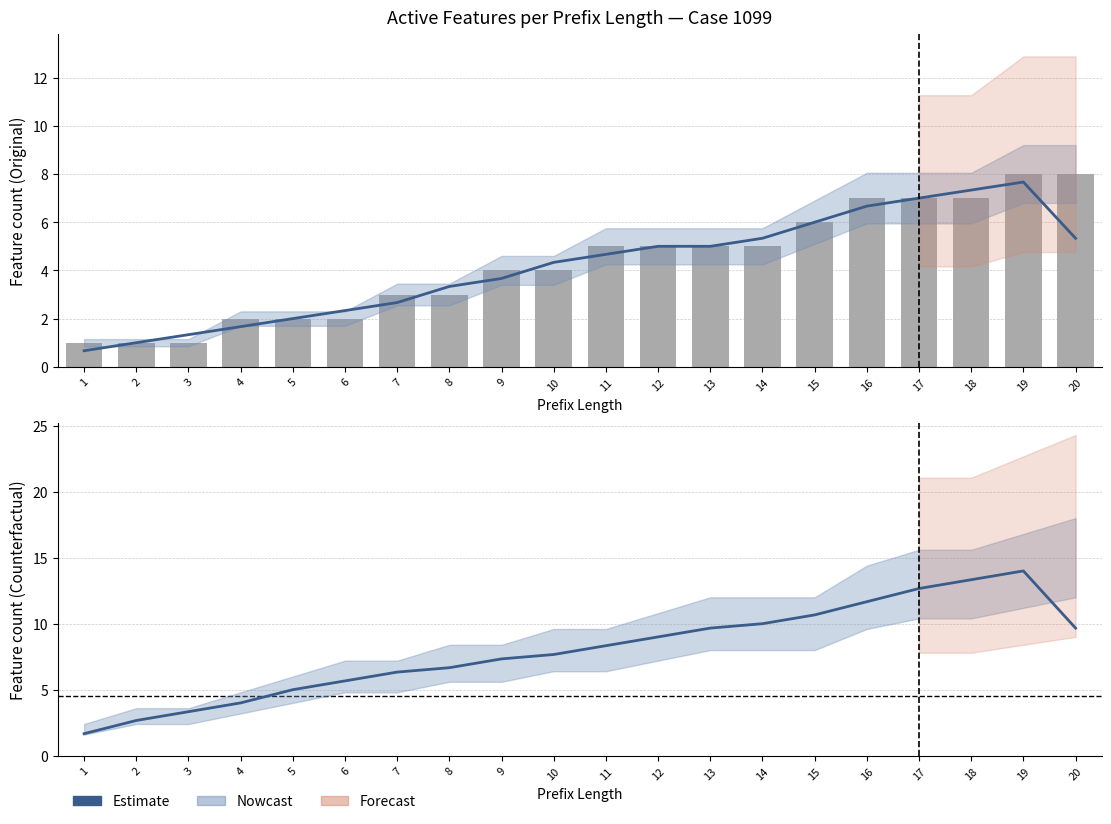

What is the value of the Estimate (Counterfactual) bar at the 4th from the left?

4.0